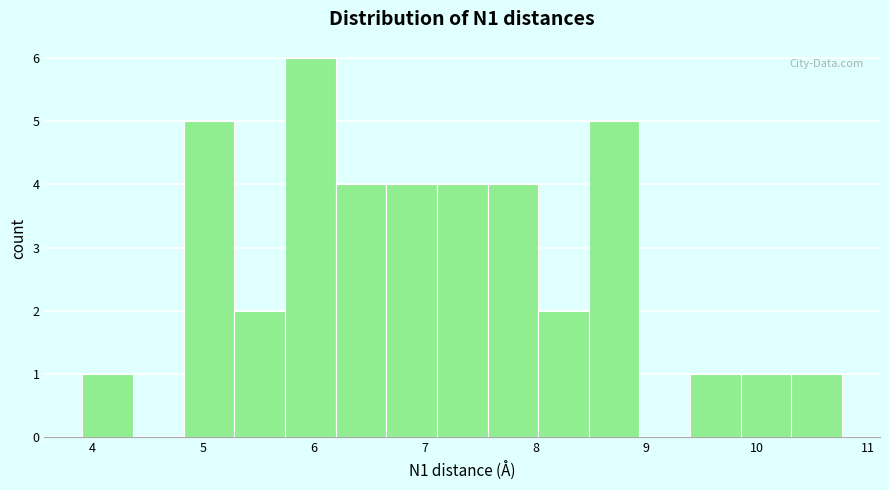

Reading left to right, list every bar in this chart as the range it spans on the x-axis followed by its height. Neither the bar edges nor the heights are printed on the chart, so give them approximately, as read against the axes.

3.9 to 4.4: 1
4.4 to 4.8: 0
4.8 to 5.3: 5
5.3 to 5.7: 2
5.7 to 6.2: 6
6.2 to 6.7: 4
6.7 to 7.1: 4
7.1 to 7.6: 4
7.6 to 8.0: 4
8.0 to 8.5: 2
8.5 to 8.9: 5
8.9 to 9.4: 0
9.4 to 9.9: 1
9.9 to 10.3: 1
10.3 to 10.8: 1